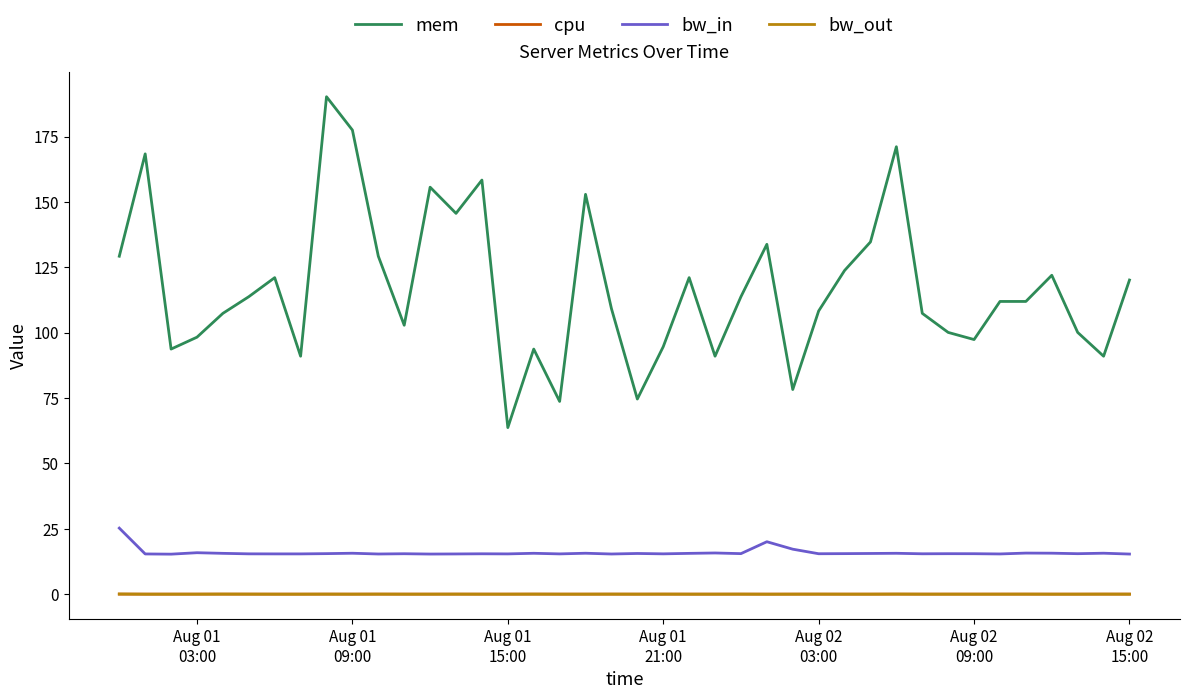

True or false: bw_in and bw_out intersect in this chart.

False